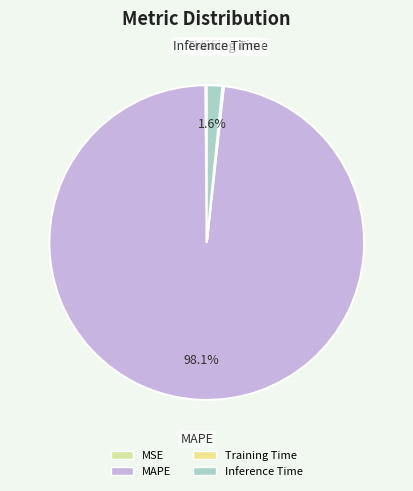

To the nearest percent, what percentage of the pie is MAPE?

98%